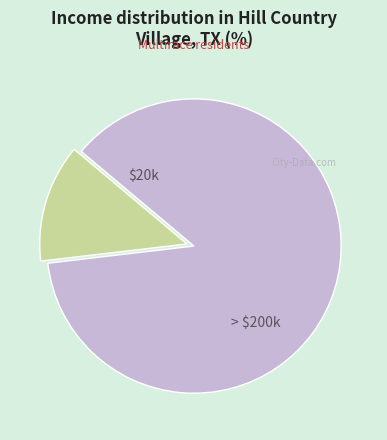

The > $200k slice represents 87% of the pie. True or false?

True